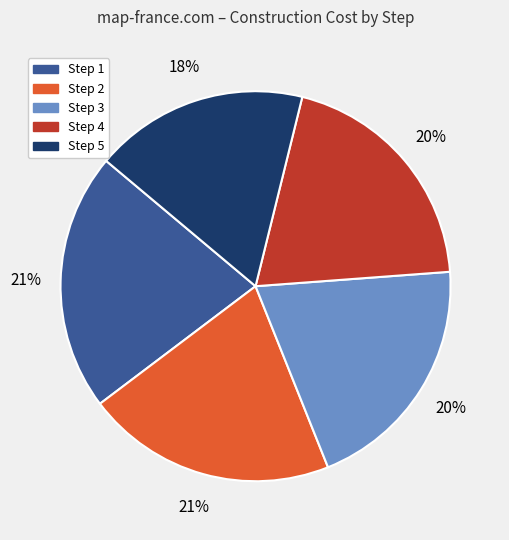

What is the smallest slice in the pie chart?

Step 5